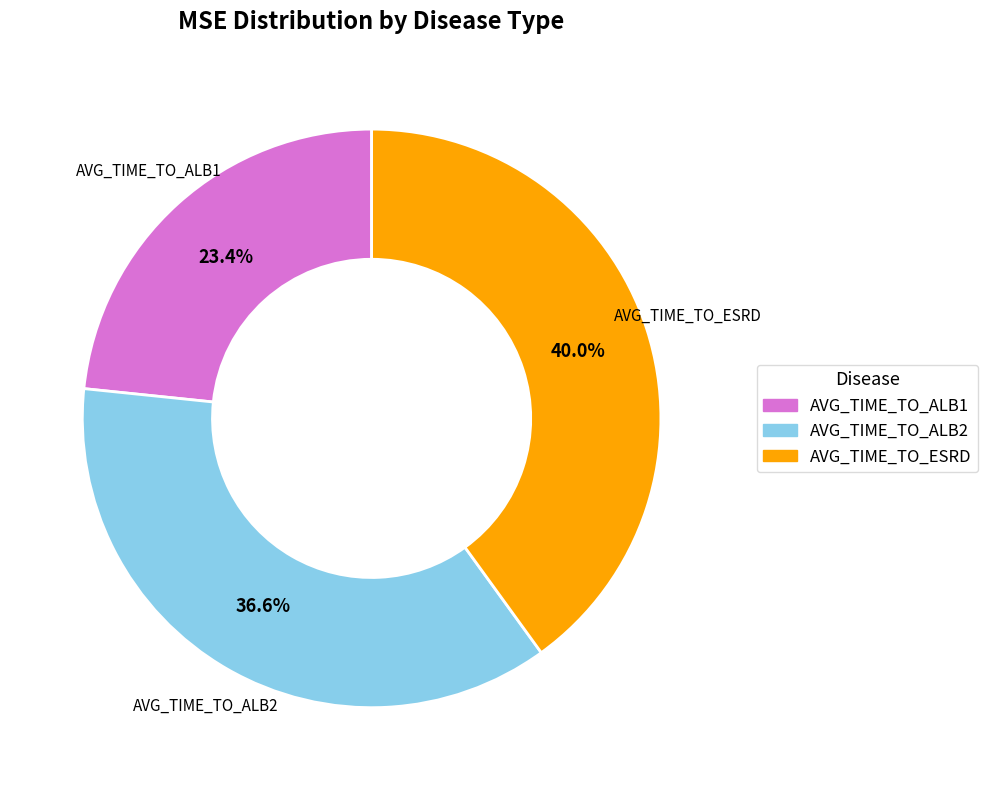

To the nearest percent, what is the difference between the largest and smallest slice percentages?

17%